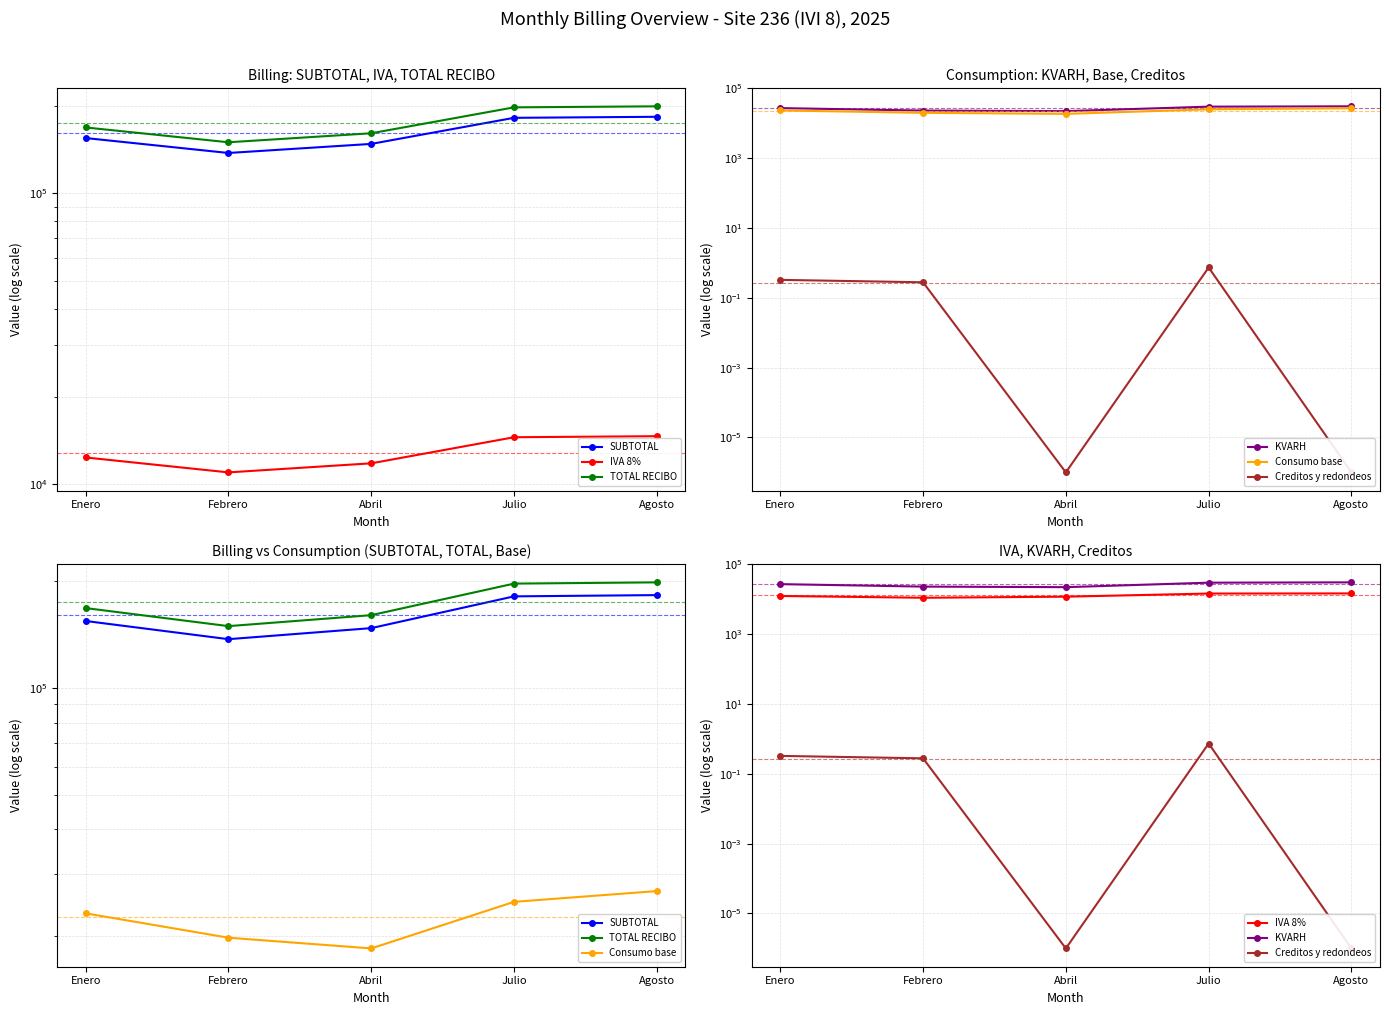

Rank the series at Julio from lowest to highest value.

Creditos y redondeos, IVA 8%, Consumo base, KVARH, SUBTOTAL, TOTAL RECIBO